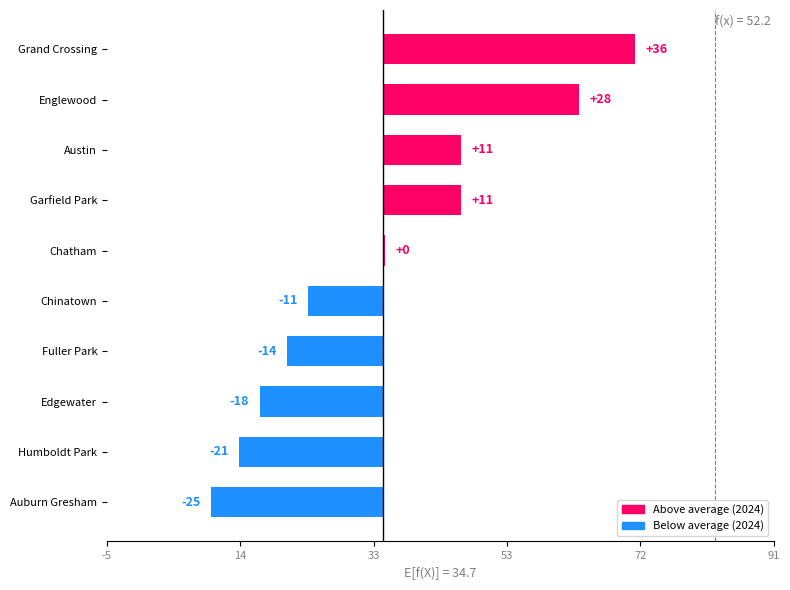

How many values exceed 0?

5